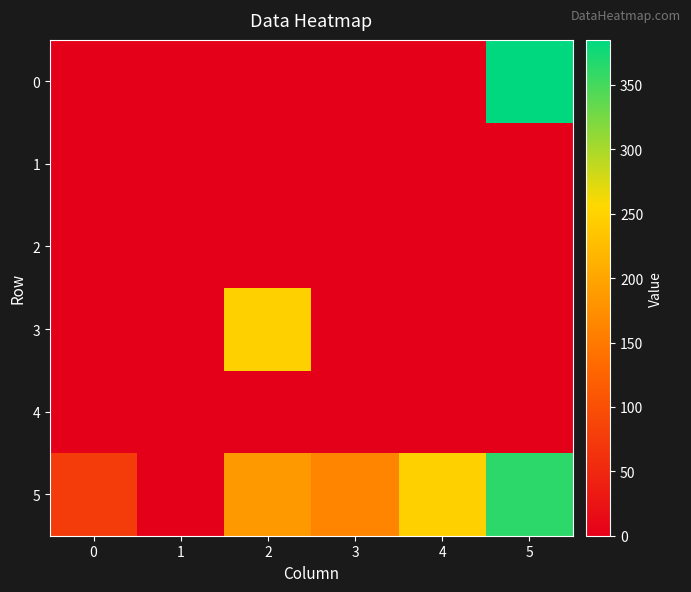

What is the maximum value shown in the chart?

385